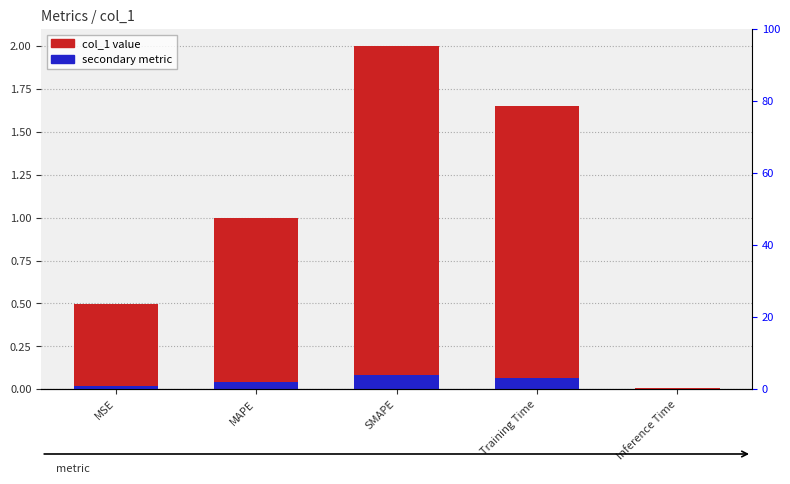

Does the chart contain stacked bars?

No